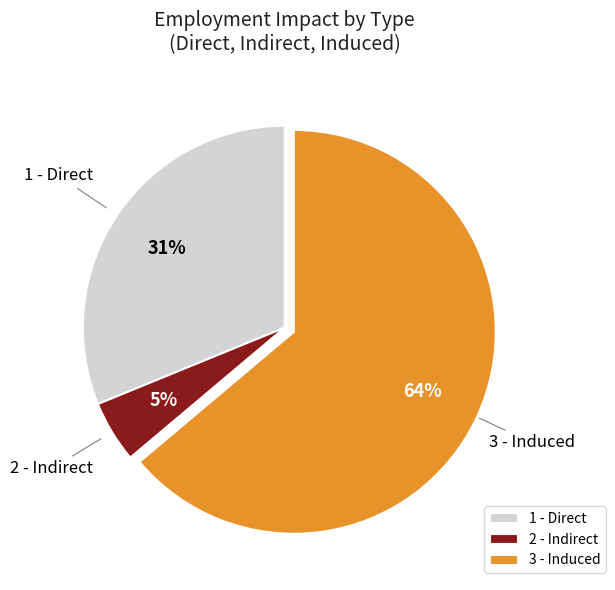

To the nearest percent, what percentage of the pie is 1 - Direct?

31%